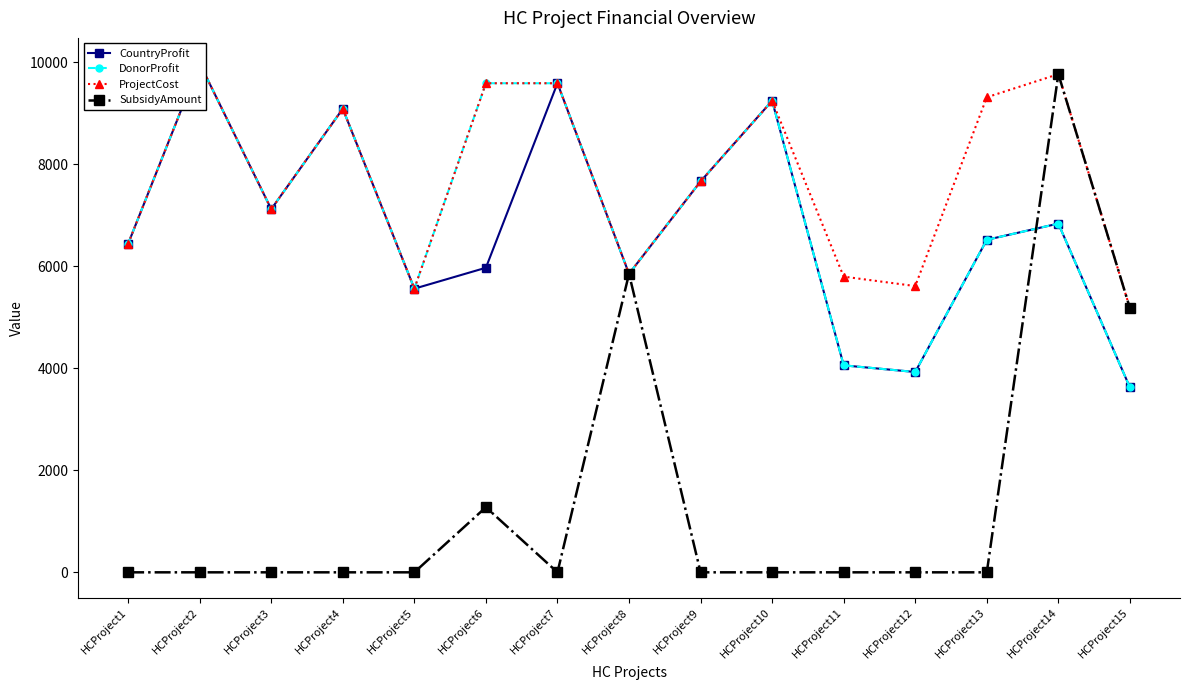

What is the difference between the maximum and minimum values in the SubsidyAmount series?

9763.0